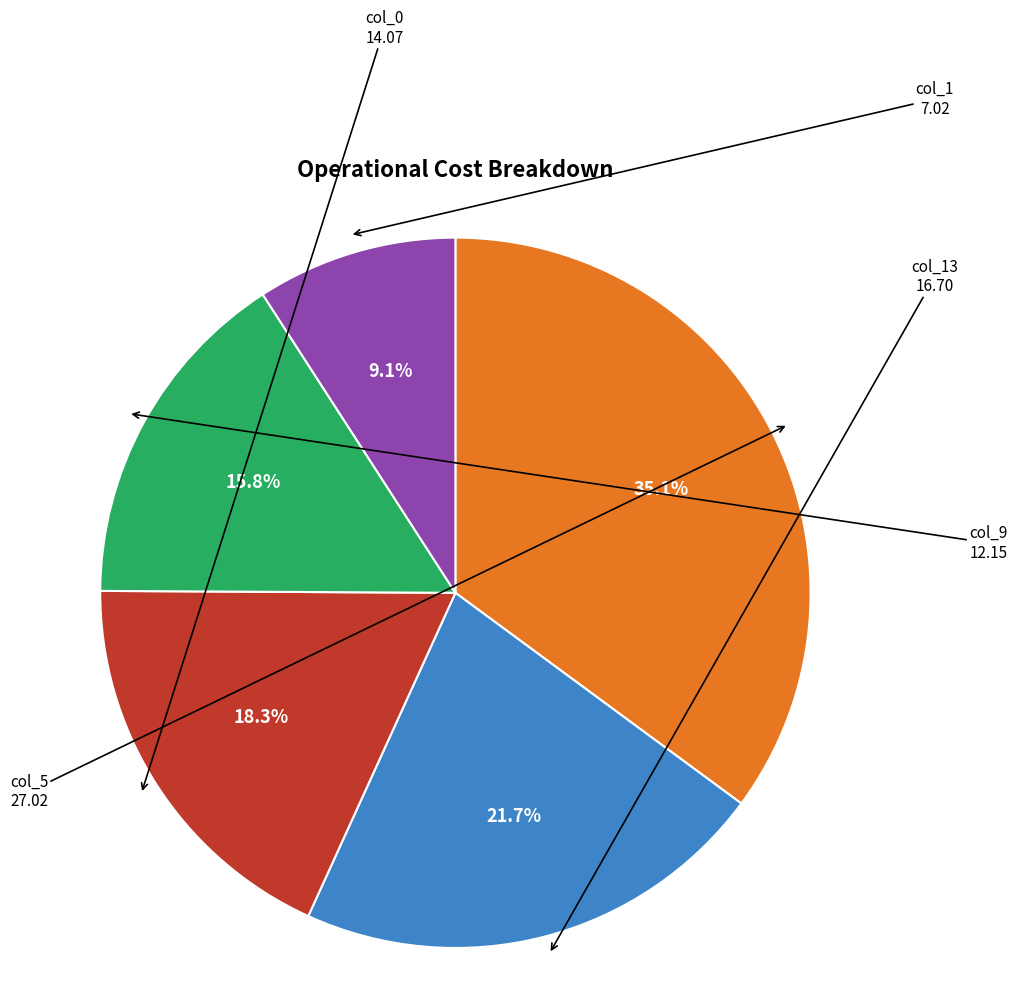

How many segments does this pie chart have?

5